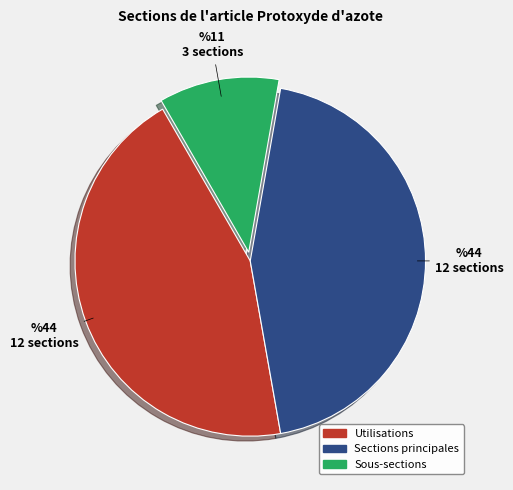

What is the ratio of the value at Utilisations to the value at Sections principales?

1.0